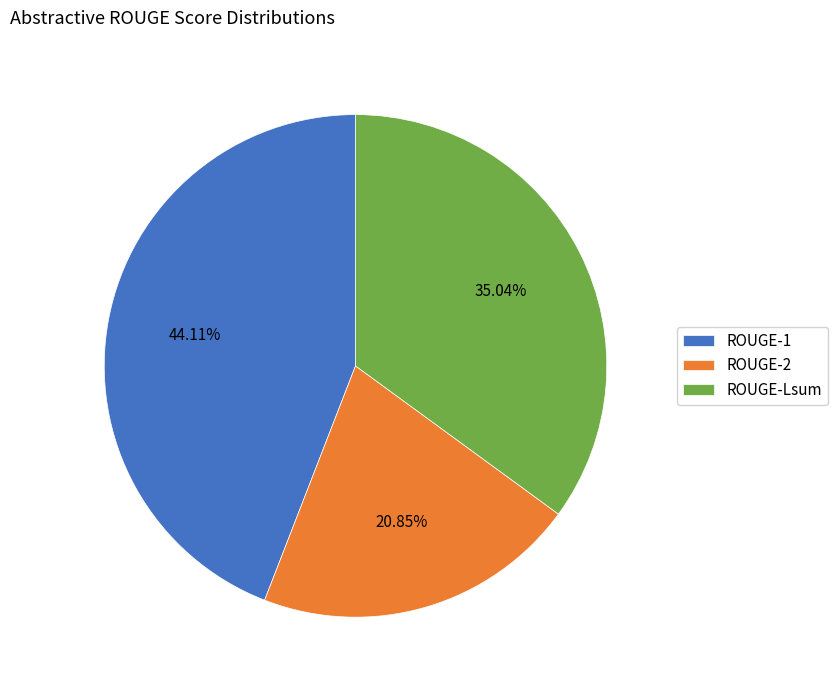

To the nearest percent, what is the difference between the largest and smallest slice percentages?

23%